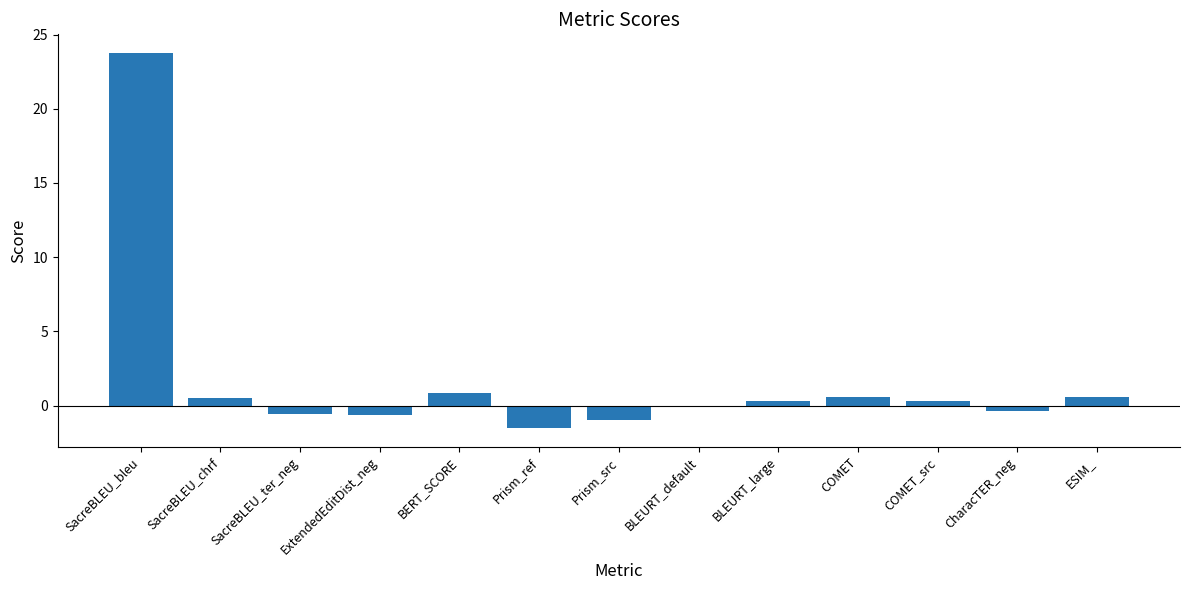

Where does the data first go above 0?

SacreBLEU_bleu